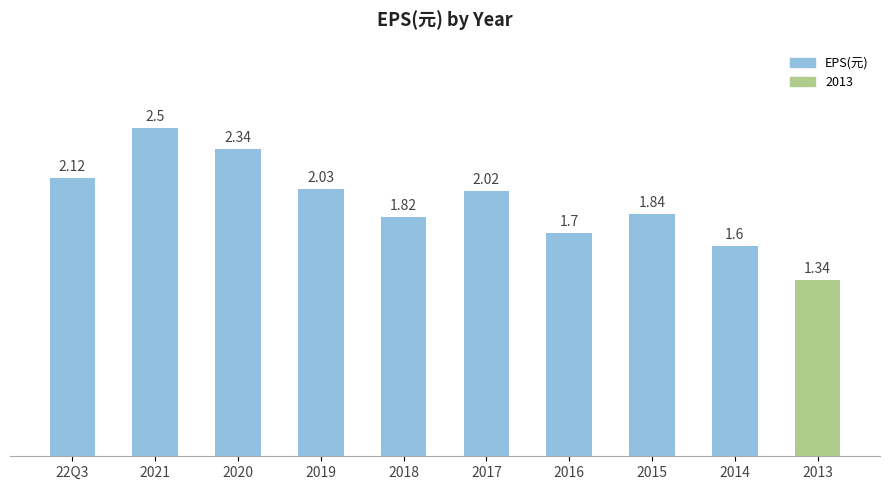

List the labels in order of value, largest first.

2021, 2020, 22Q3, 2019, 2017, 2015, 2018, 2016, 2014, 2013